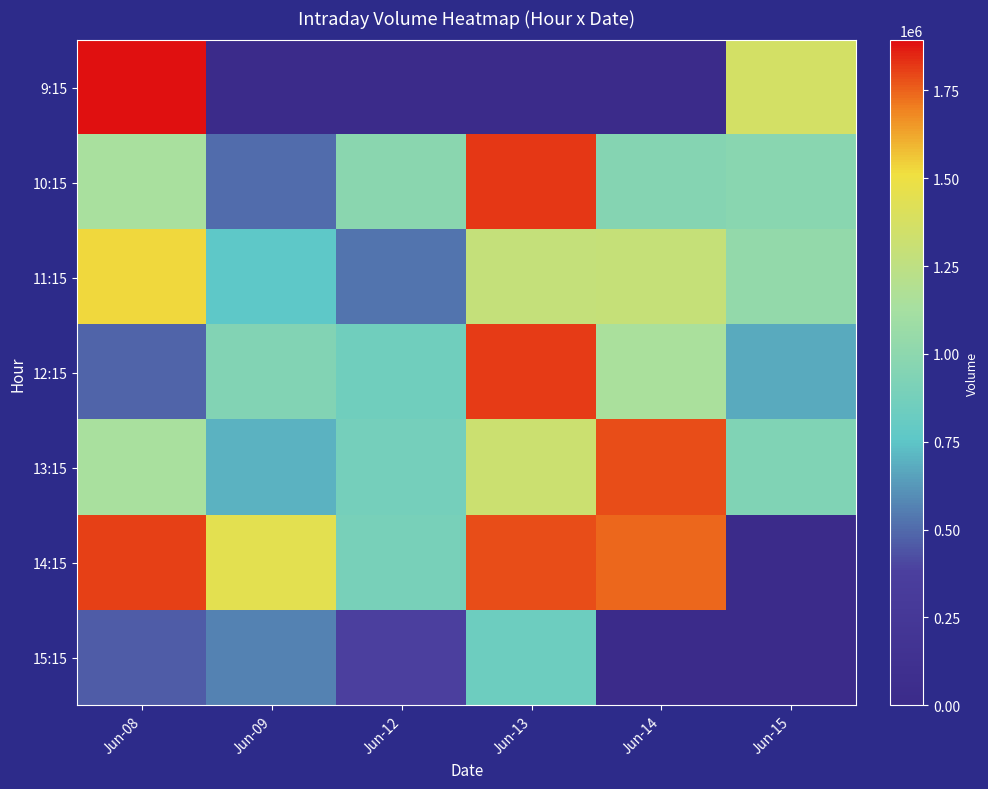

What is the spread (max minus min) of values at Jun-08?

1430096